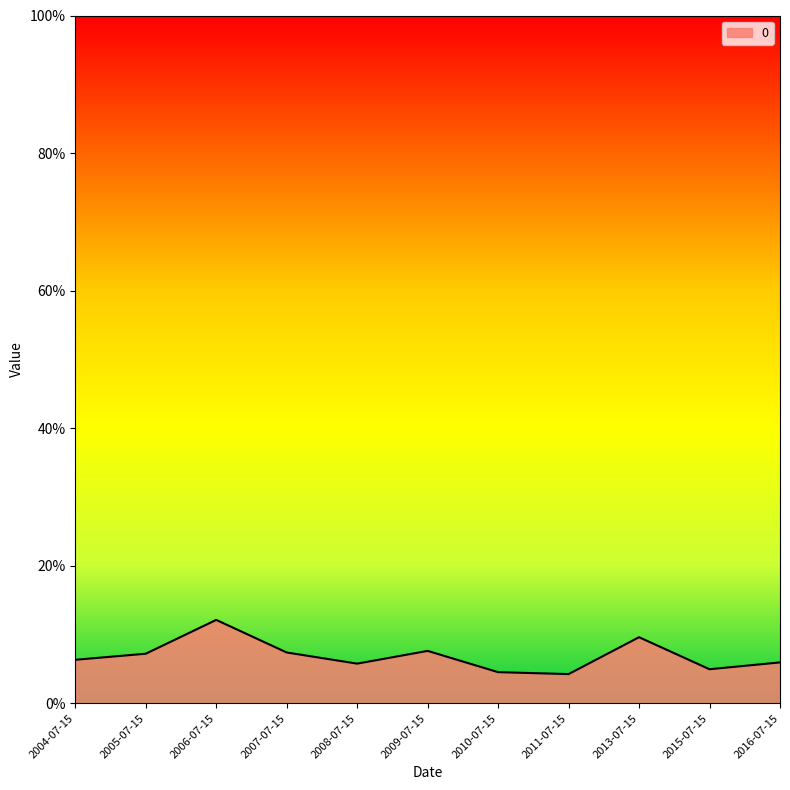

What is the sum of all values?

0.8